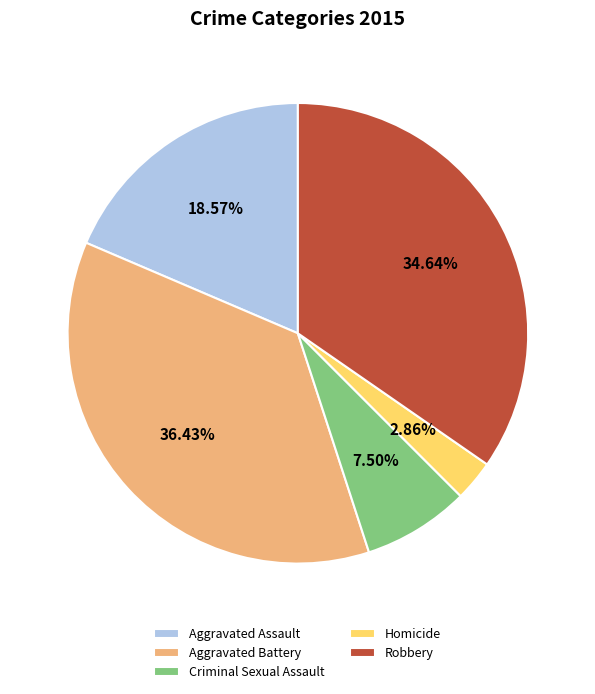

Count the number of slices in the pie.

5